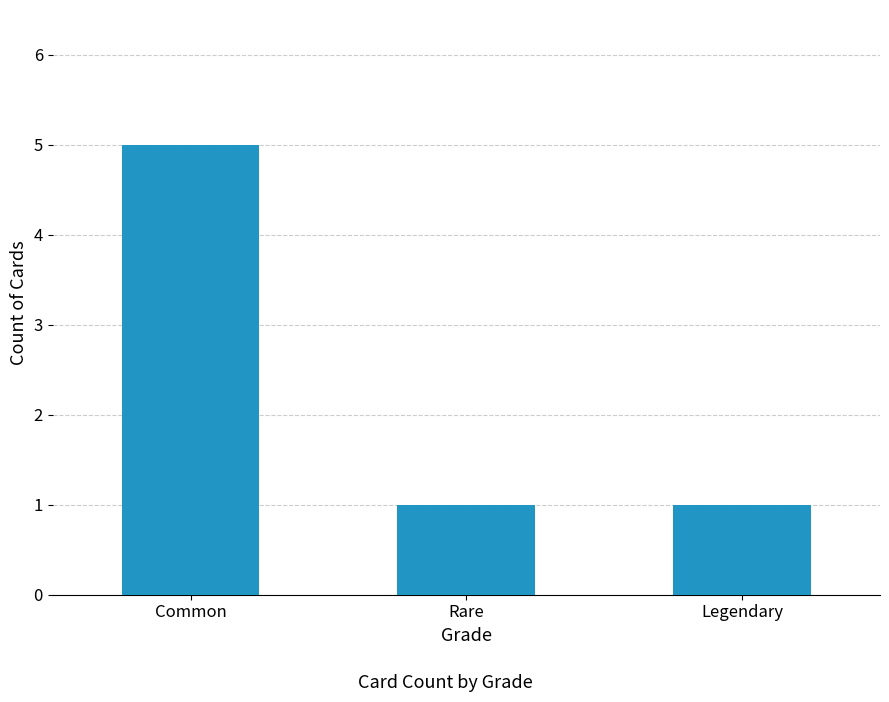

What is the sum of all values?

7